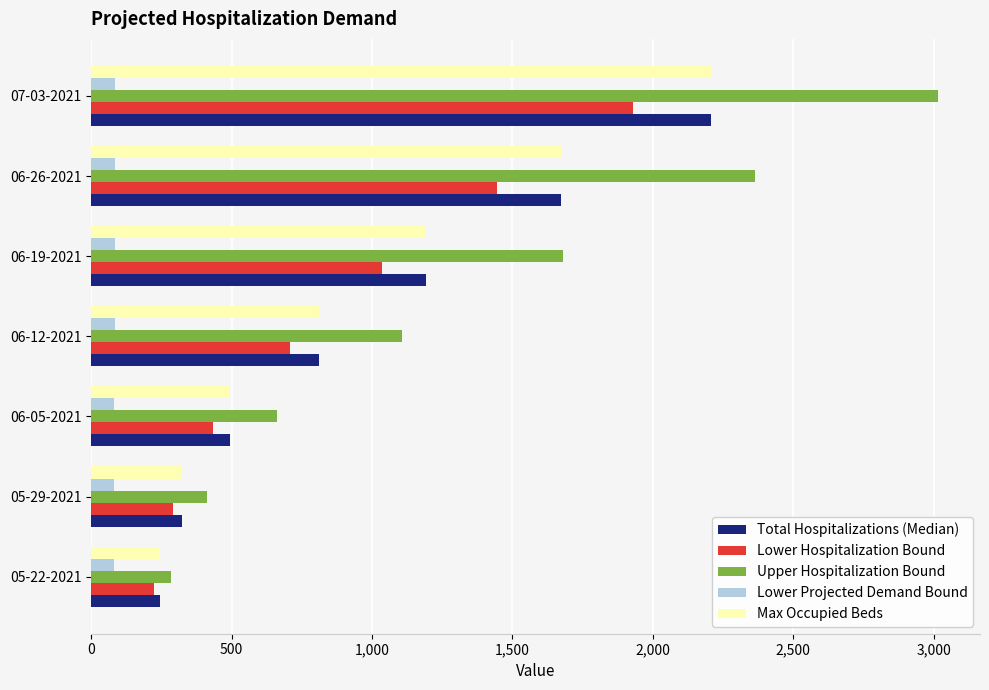

At how many categories does at least one series exceed 184?

7